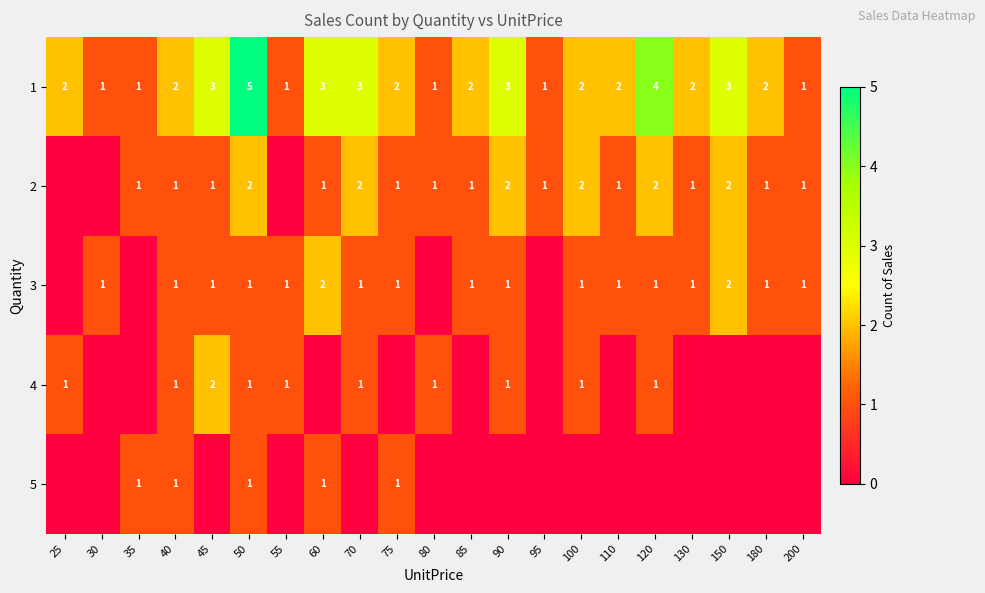

At which category does the chart reach its minimum across all series?

25